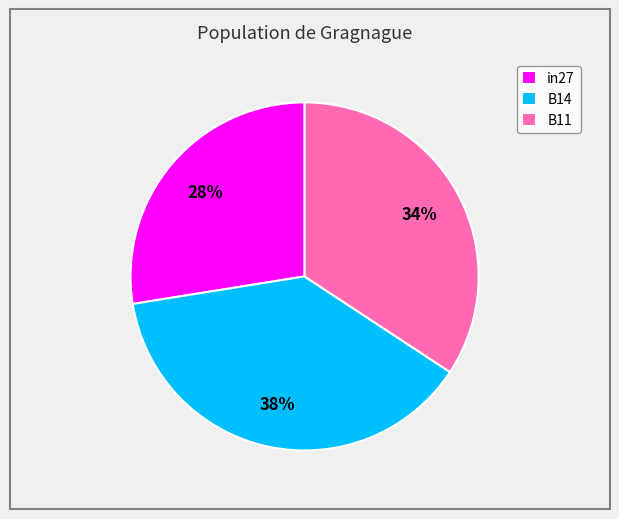

Which category has the smallest portion of the pie?

in27